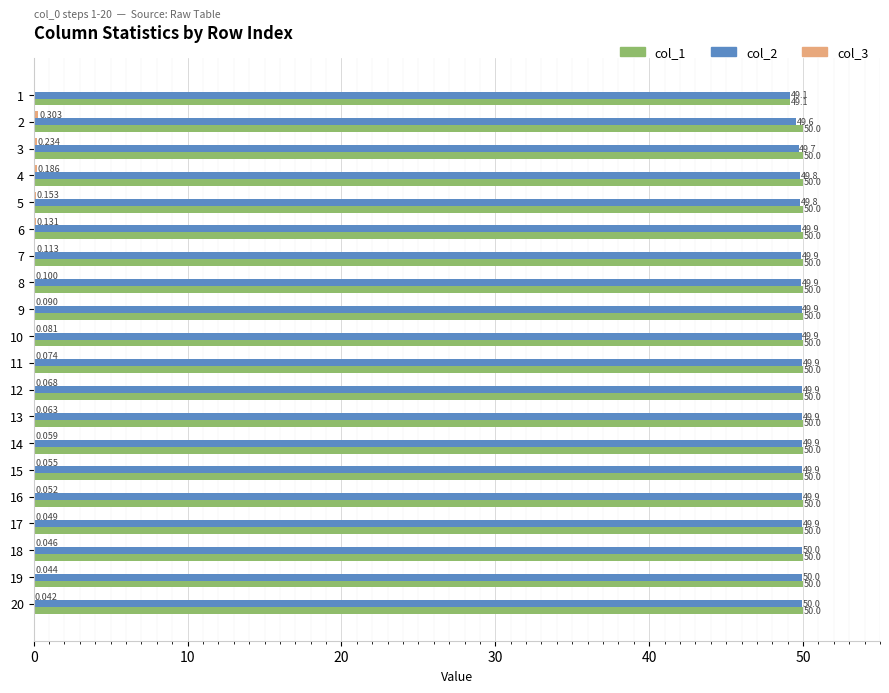

What is the sum of the col_3 values at 20 and 19?

0.1